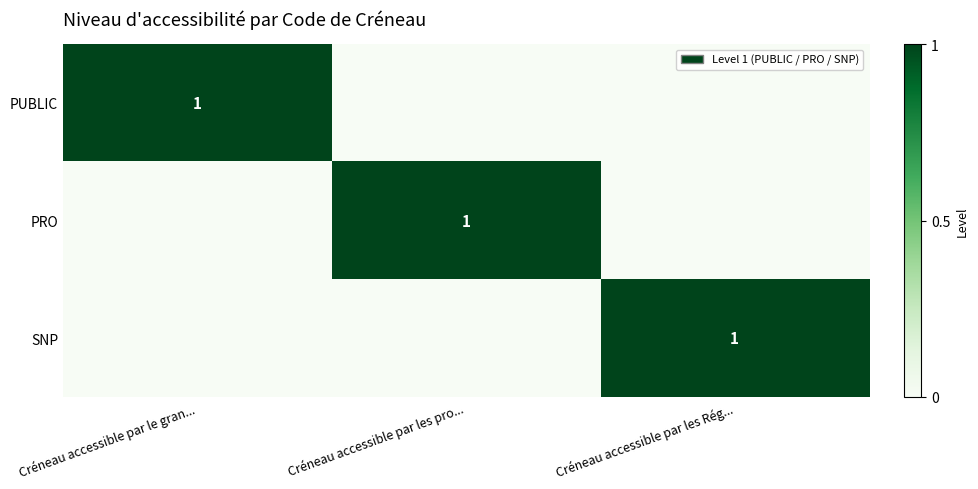

The value of PUBLIC at Créneau accessible par le gran... is 1. True or false?

True